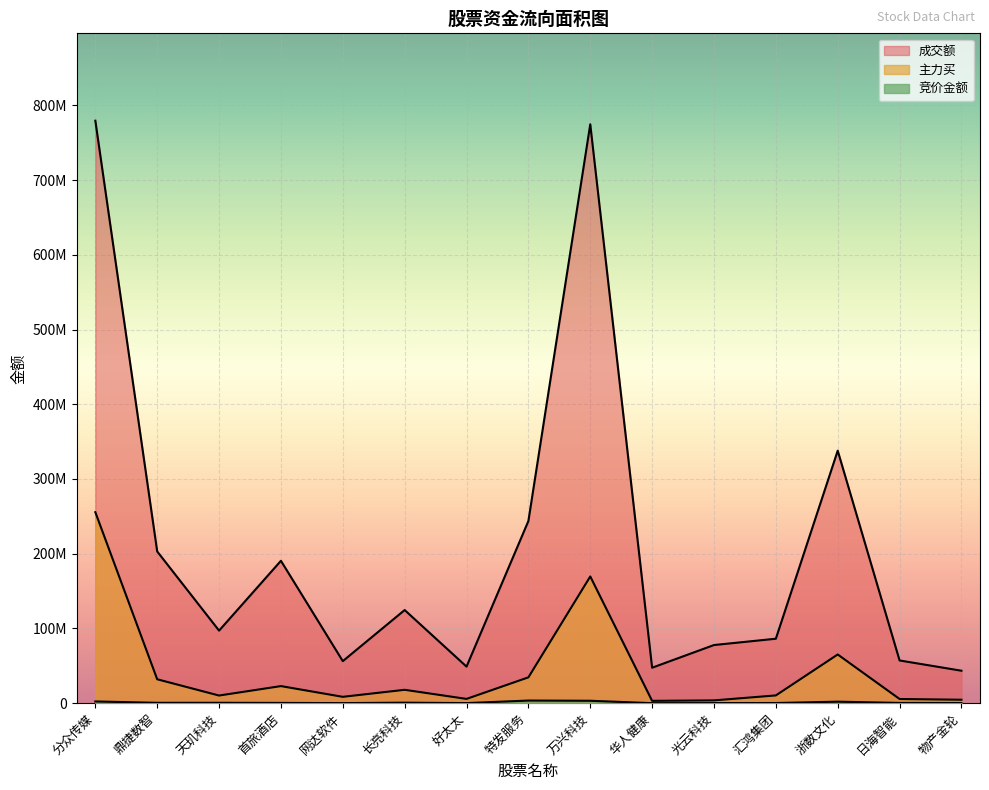

How many data points in 成交额 are above 97079414?

7